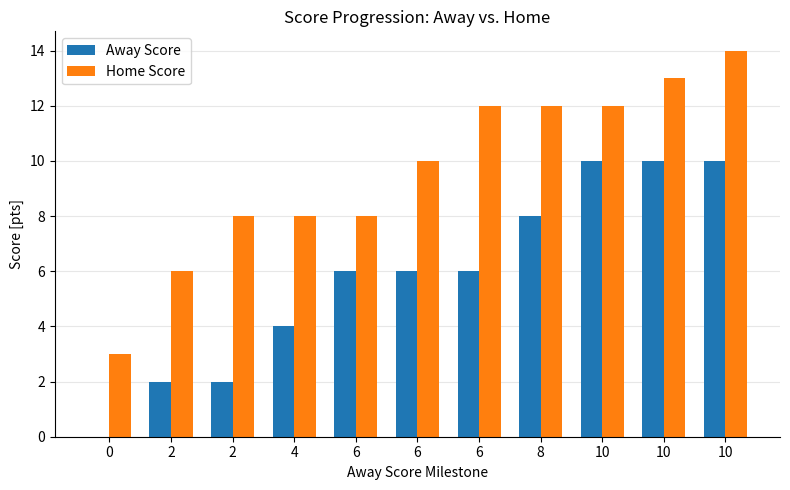

How many categories are shown in the chart?

11